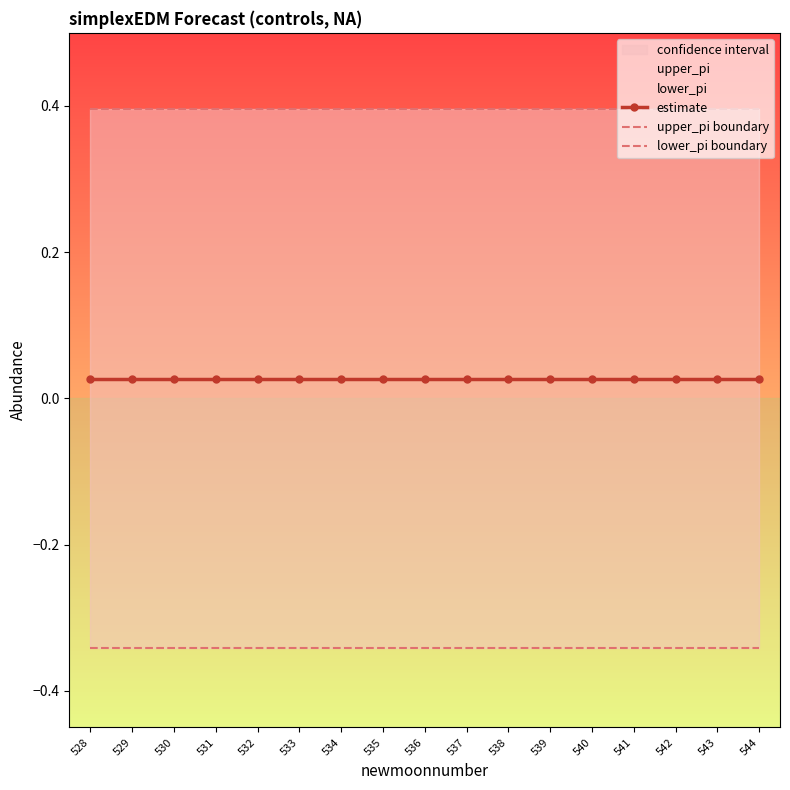

Is the value of estimate at 538 greater than the value of lower_pi boundary at 540?

Yes